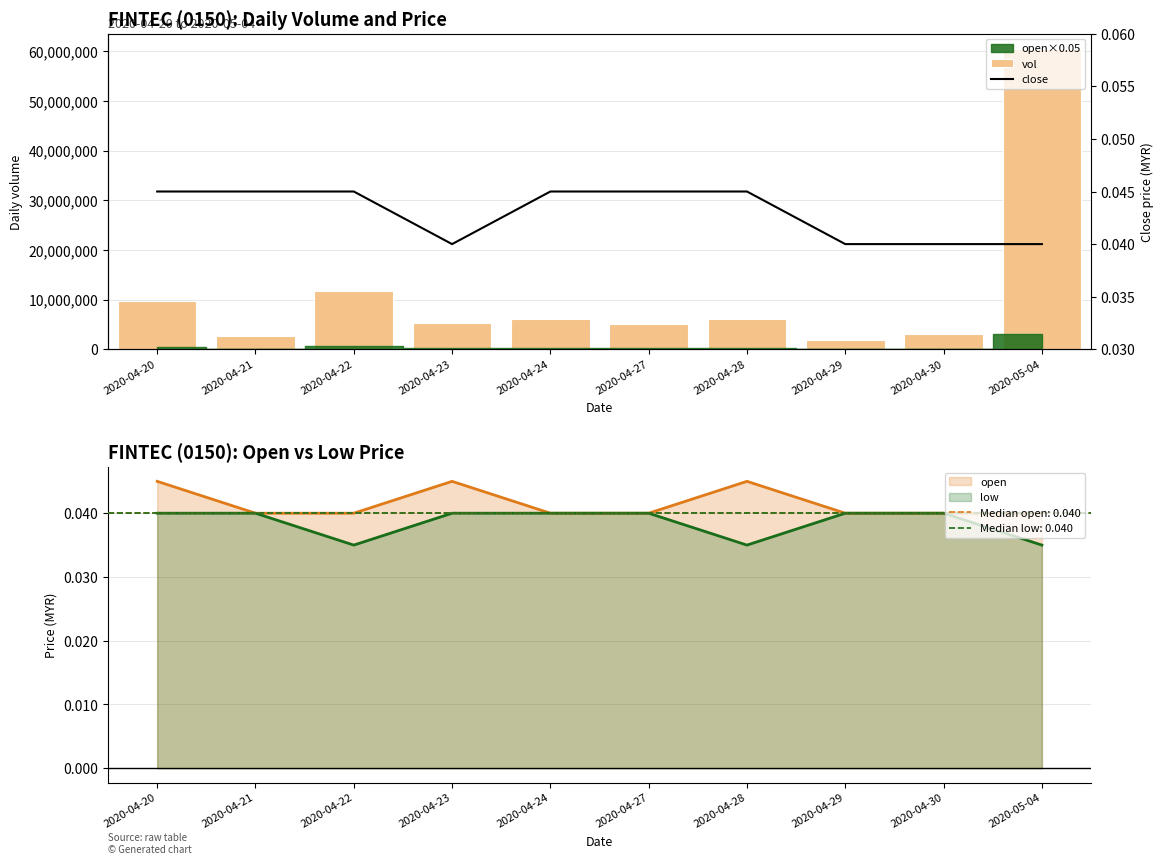

Which has a higher value, 2020-04-30 or 2020-04-27?

2020-04-27